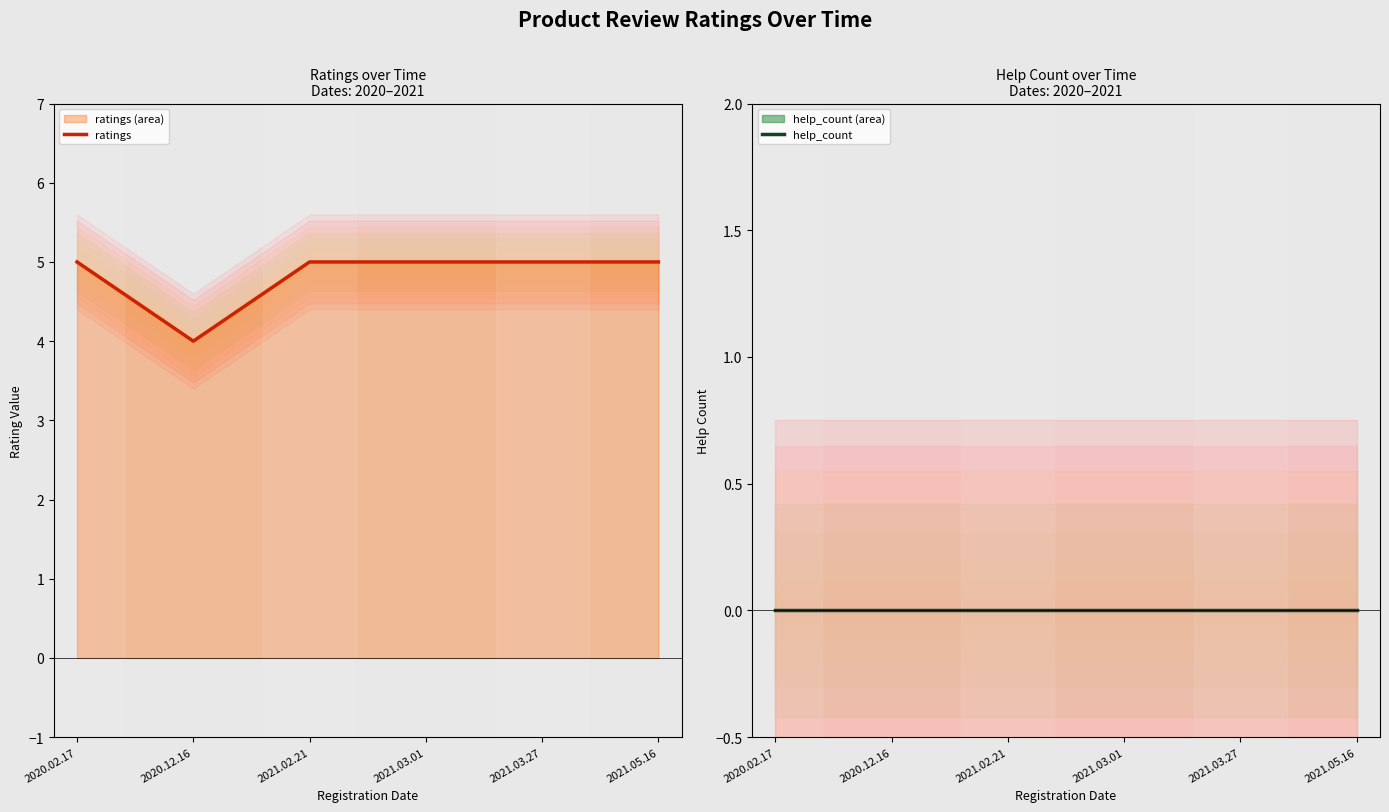

Which category has the highest value in the ratings series?

2020.02.17